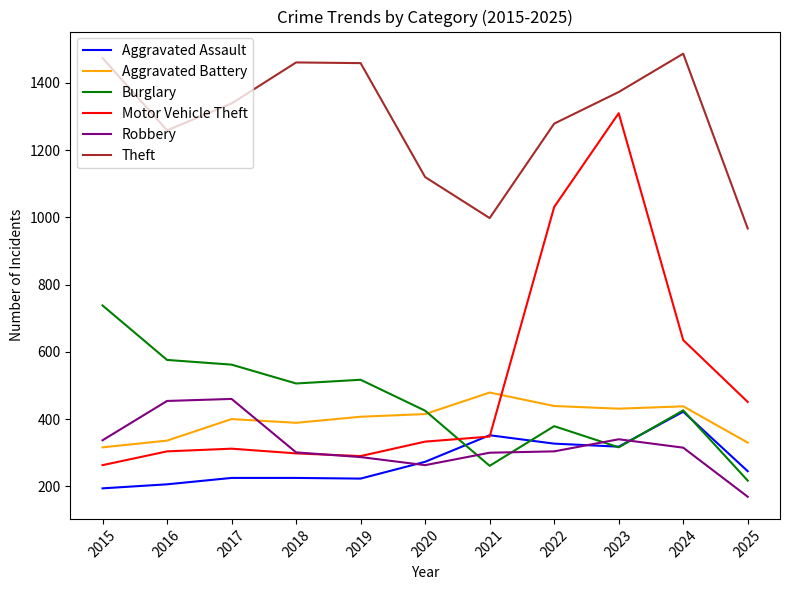

True or false: Burglary and Theft intersect in this chart.

False